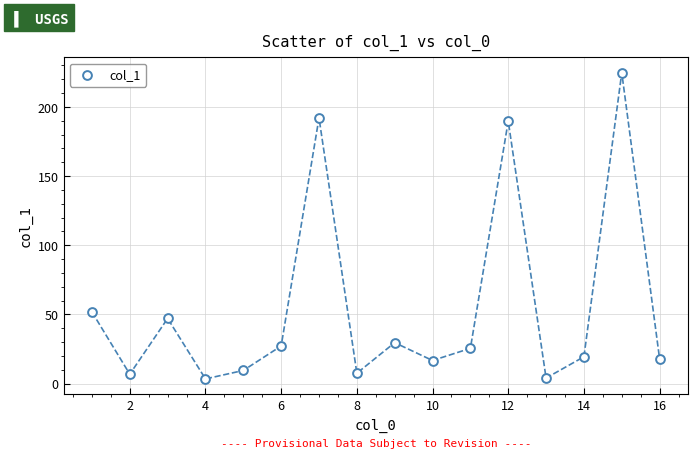

What is the range of Y values (max minus min)?

221.4